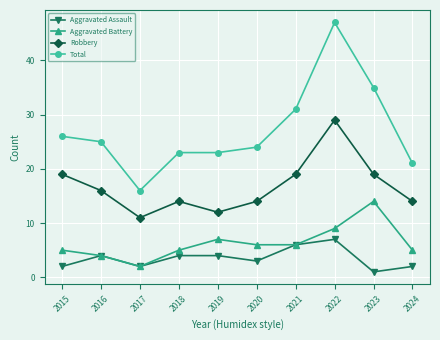

What is the value of the Robbery point at the 2nd from the left?

16